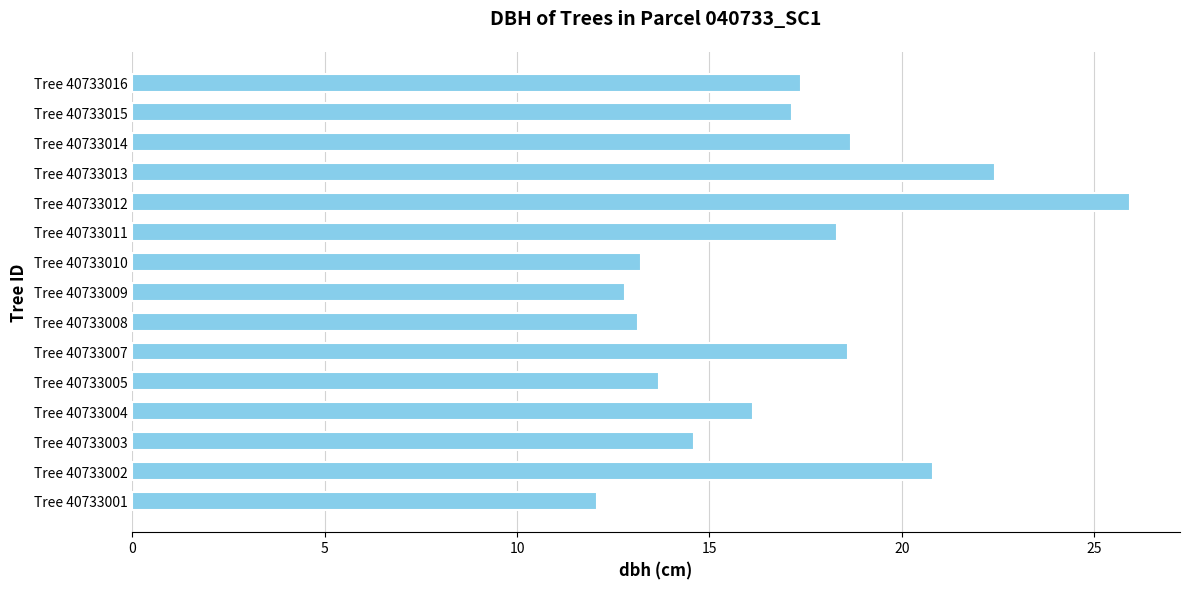

What value does the data have at Tree 40733011?

18.3